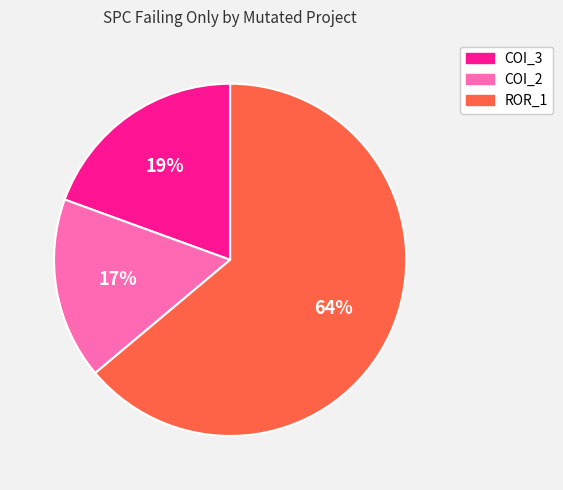

Is there a majority slice in this chart?

Yes